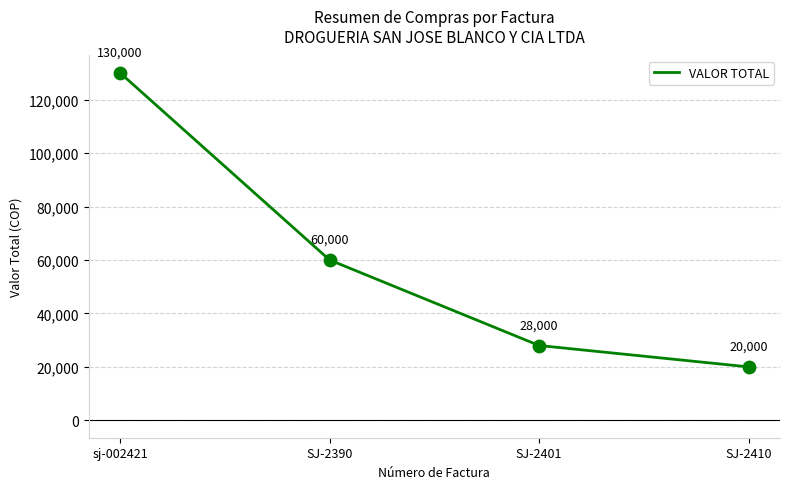

Between SJ-2410 and sj-002421, which is larger?

sj-002421